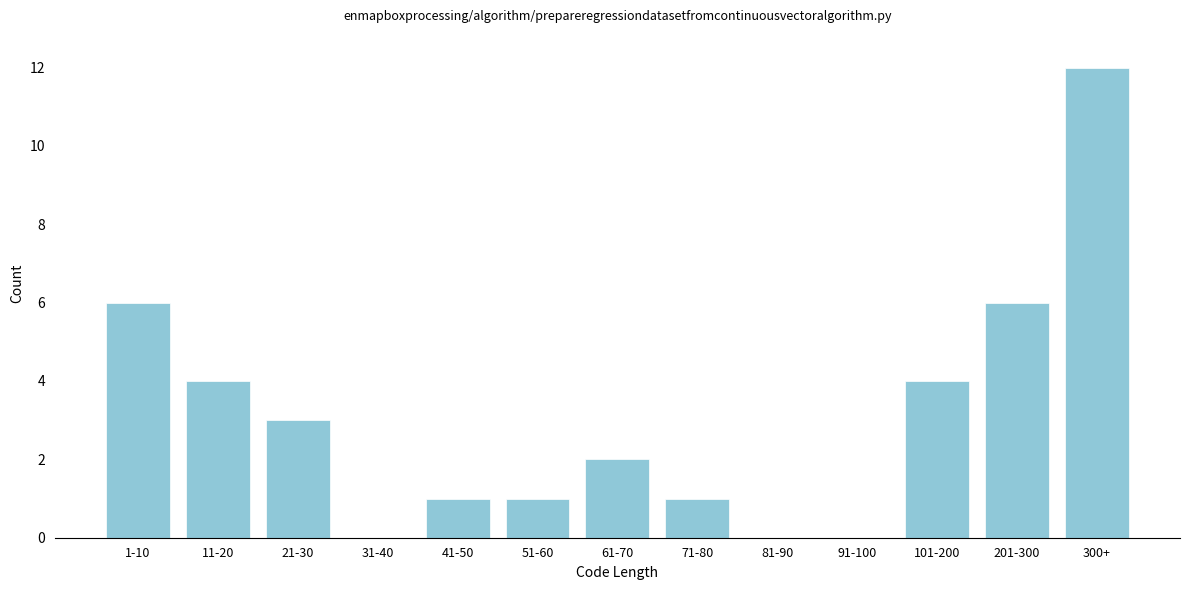

Reading left to right, extract all data points from this chart.

1-10=6	11-20=4	21-30=3	31-40=0	41-50=1	51-60=1	61-70=2	71-80=1	81-90=0	91-100=0	101-200=4	201-300=6	300+=12